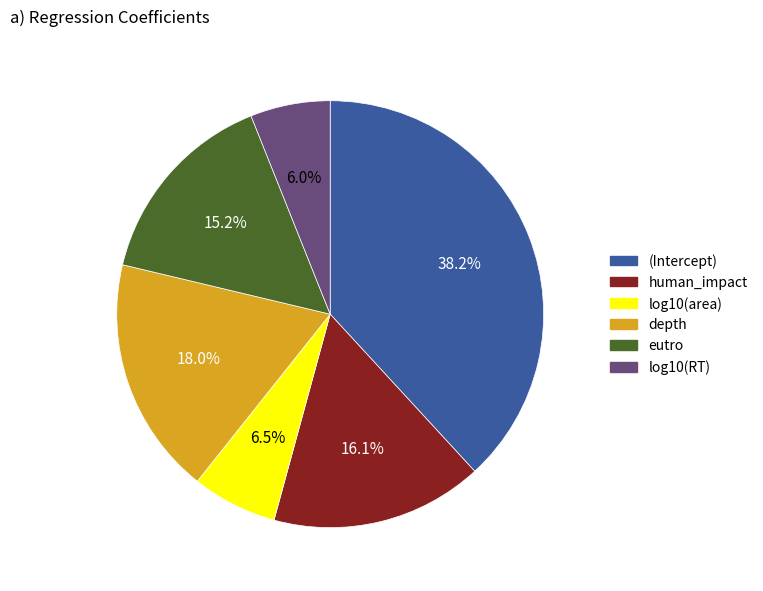

How many slices are in this pie chart?

6